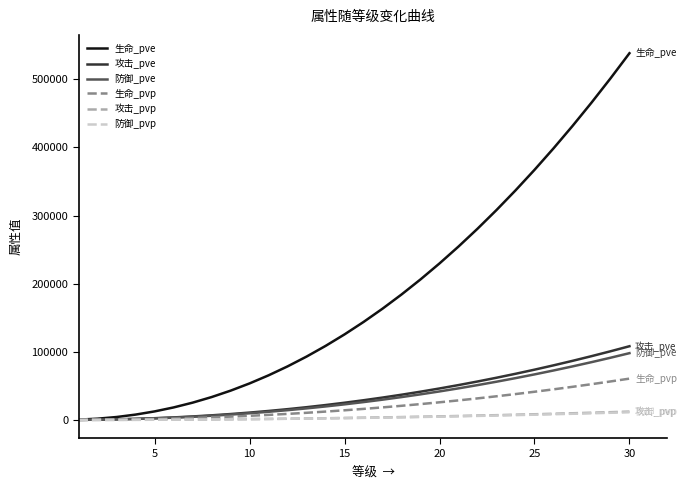

Which series has the largest range (max minus min)?

生命_pve